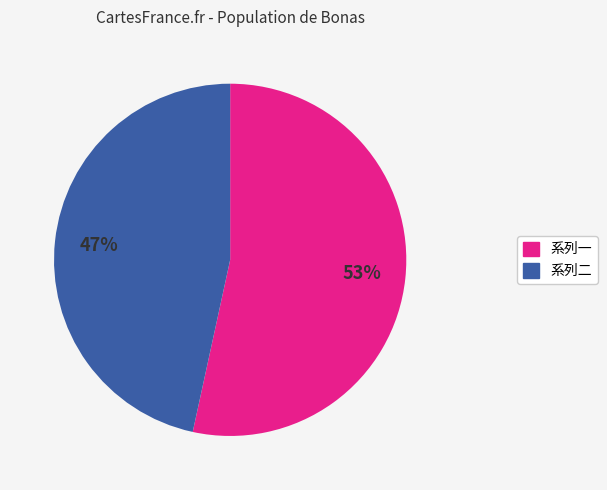

Is the sum of 系列二 and 系列一 greater than half?

Yes